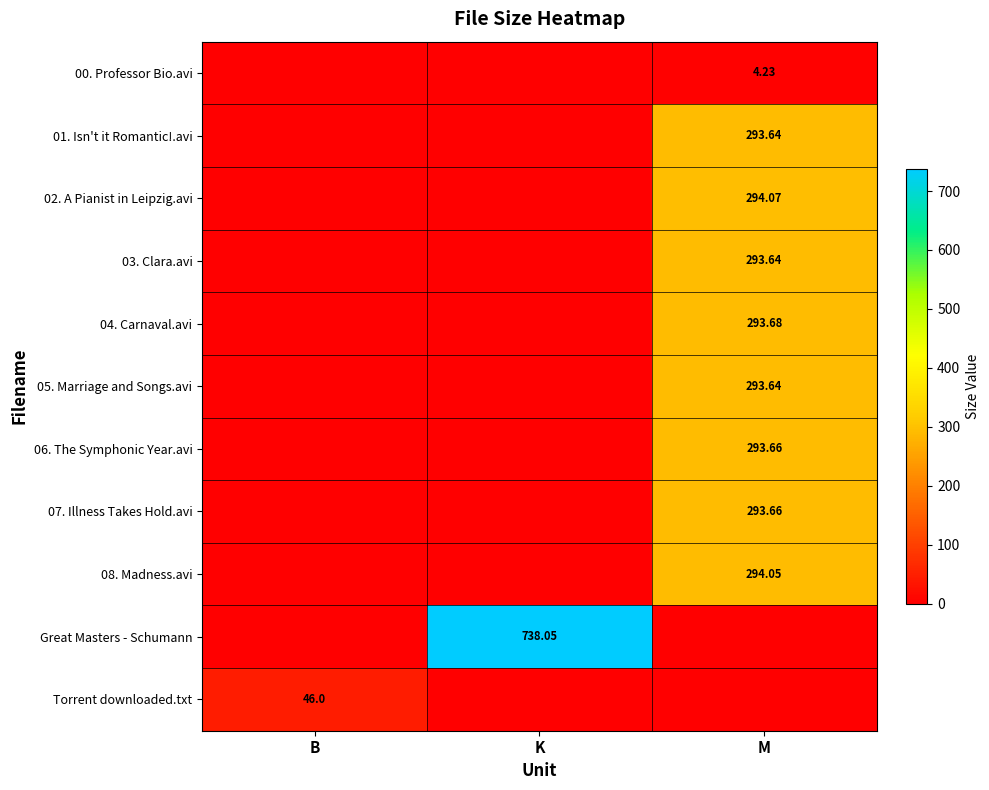

What is the difference between the maximum and minimum values in the 06. The Symphonic Year.avi series?

293.7